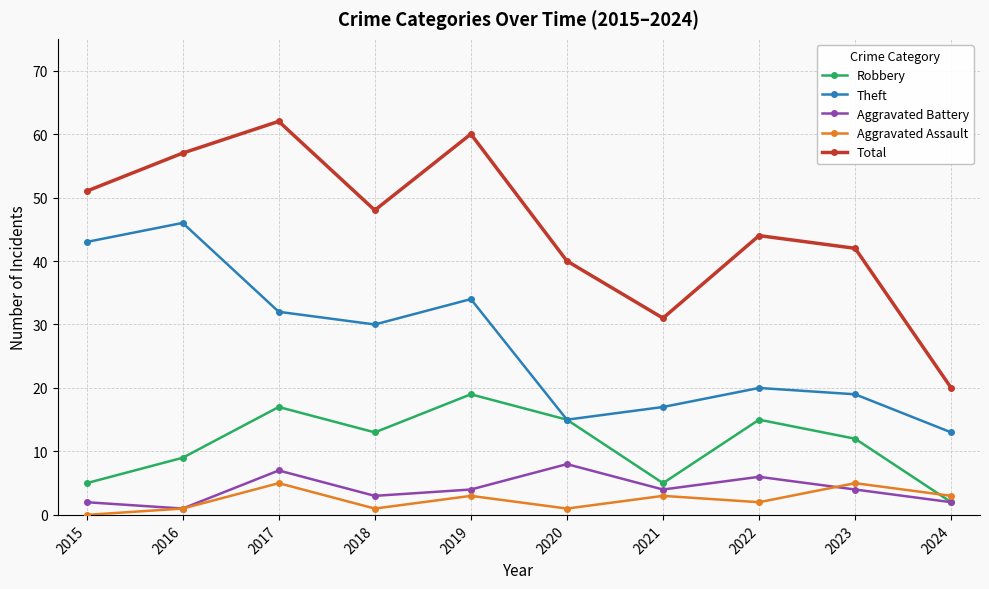

At which category does Theft reach its first local valley?

2018